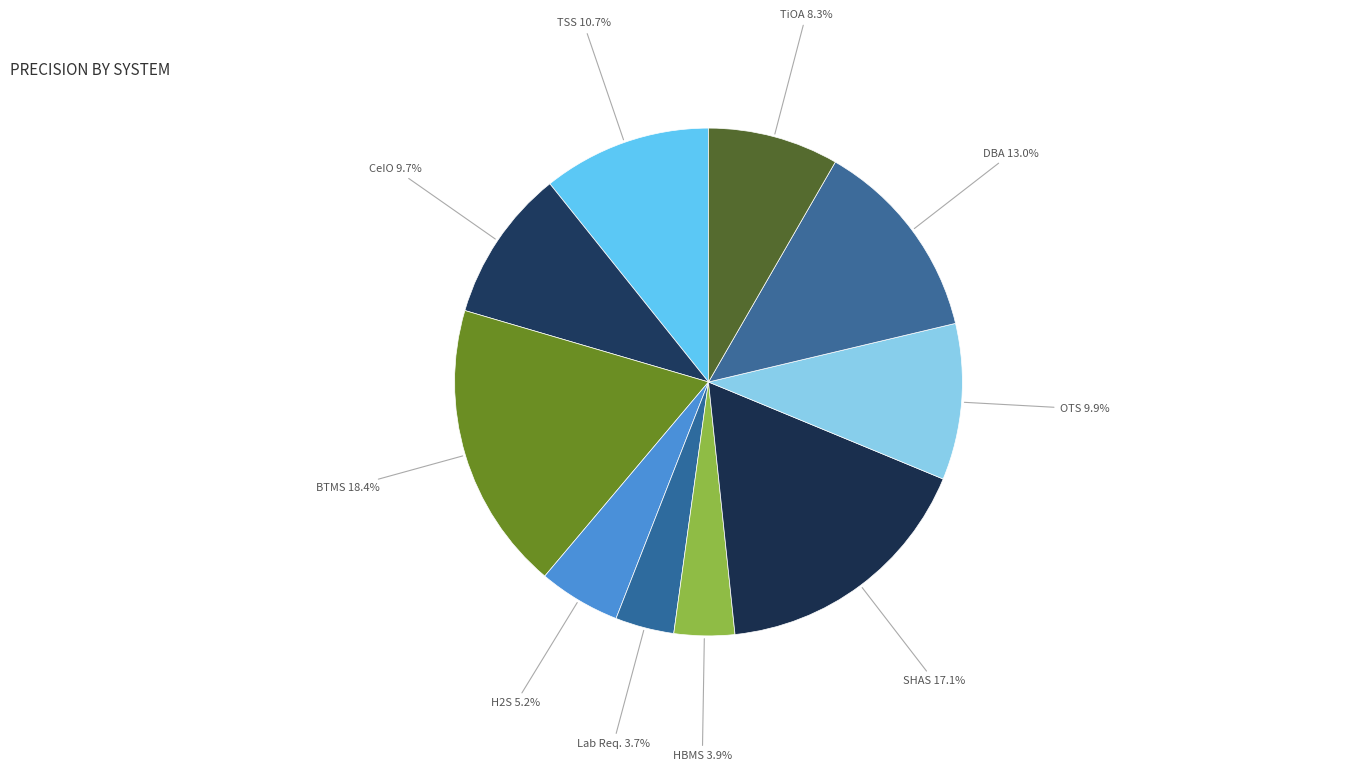

Which slice is the smallest?

Lab Requisition Management System